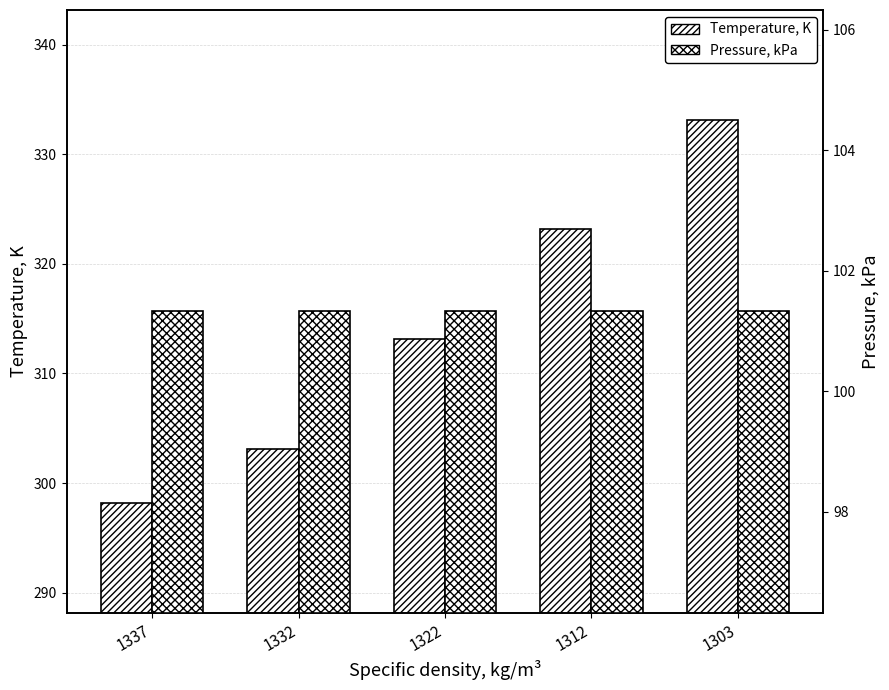

What is the sum of all Temperature, K values?

1570.8